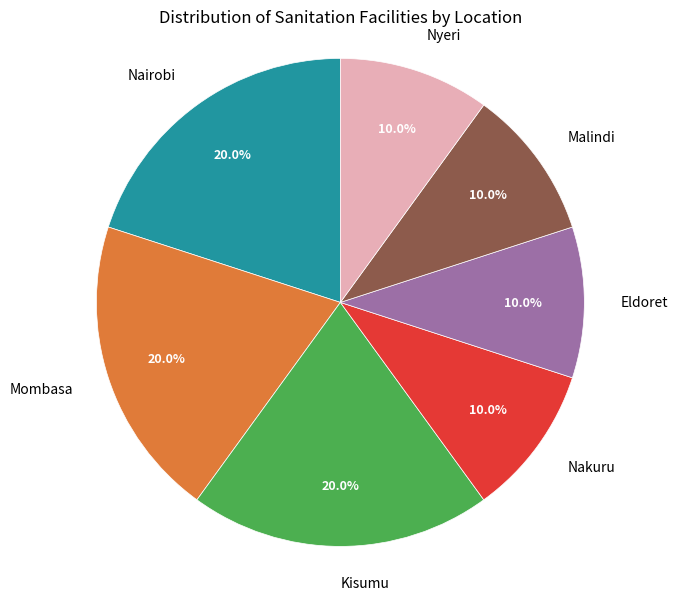

How many slices are in this pie chart?

7